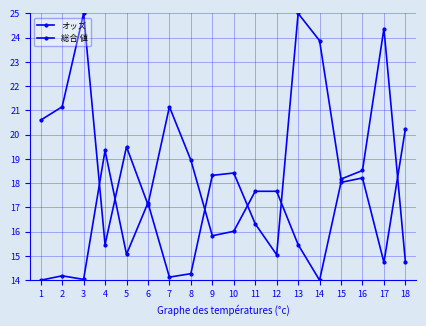

Rank the series by their average value, from lowest to highest.

オッズ, 総合 値